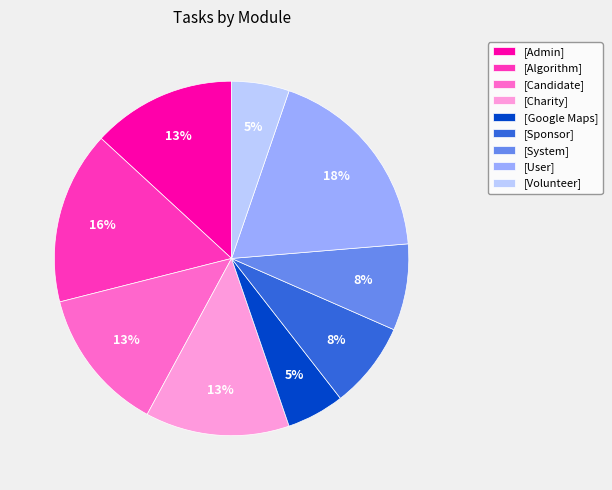

What is the largest slice in the pie chart?

[User]